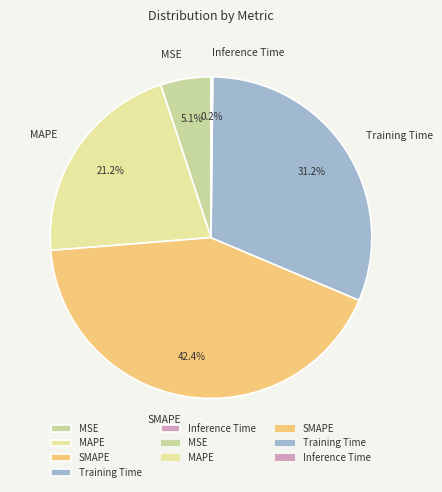

What is the largest slice in the pie chart?

SMAPE